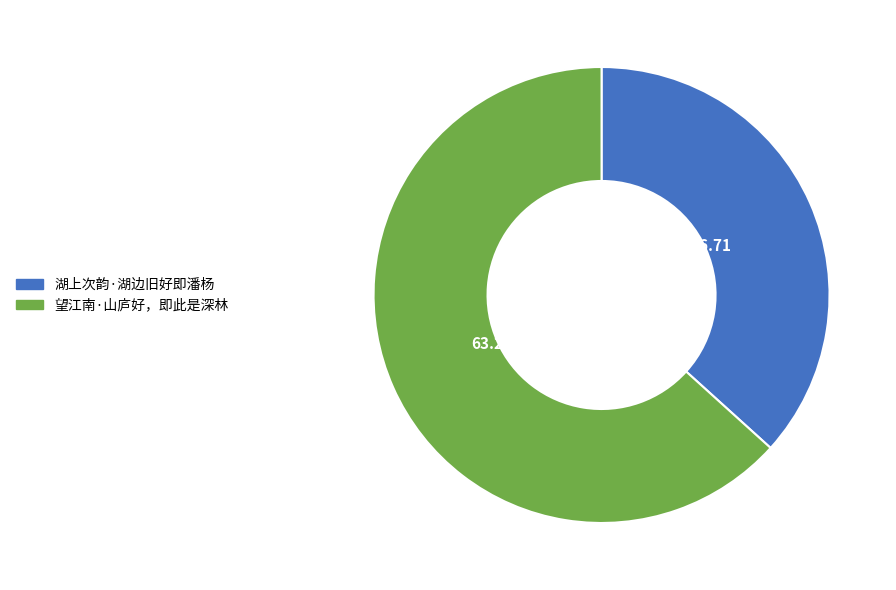

Rank the categories by value from highest to lowest.

望江南·山庐好，即此是深林, 湖上次韵·湖边旧好即潘杨